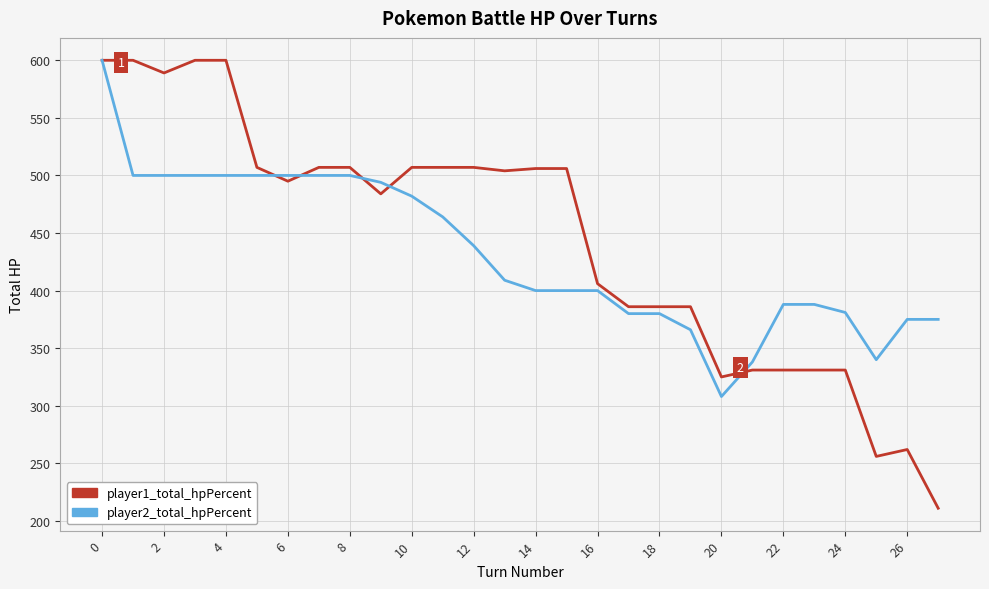

Which series has the largest total across all categories?

player1_total_hpPercent